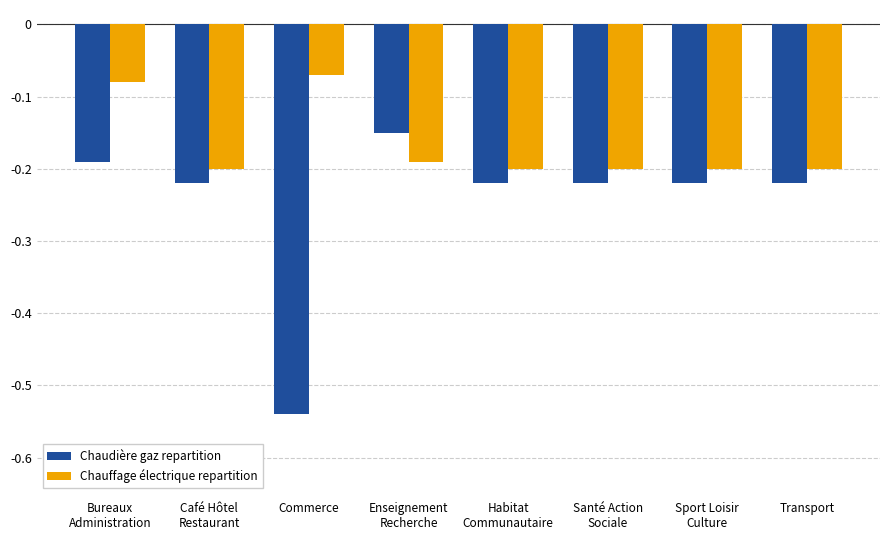

Which series has the largest range (max minus min)?

Chaudière gaz repartition